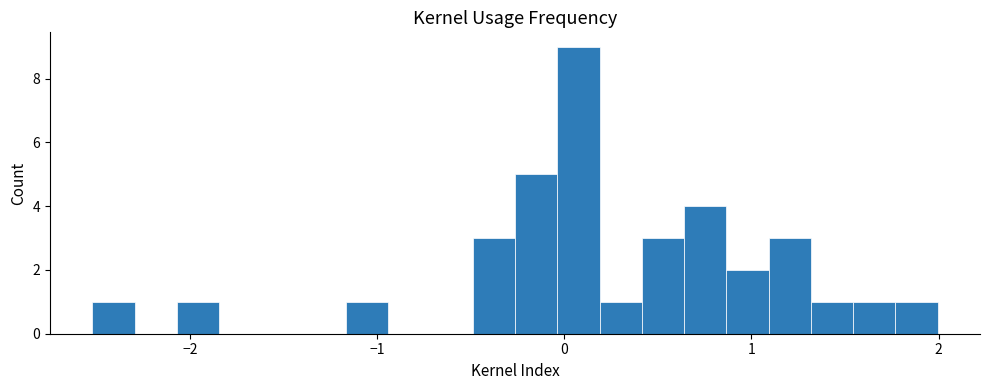

Around what value on the x-axis is the tallest bar? Give the approximate position of its centre, as read against the axis.

0.1